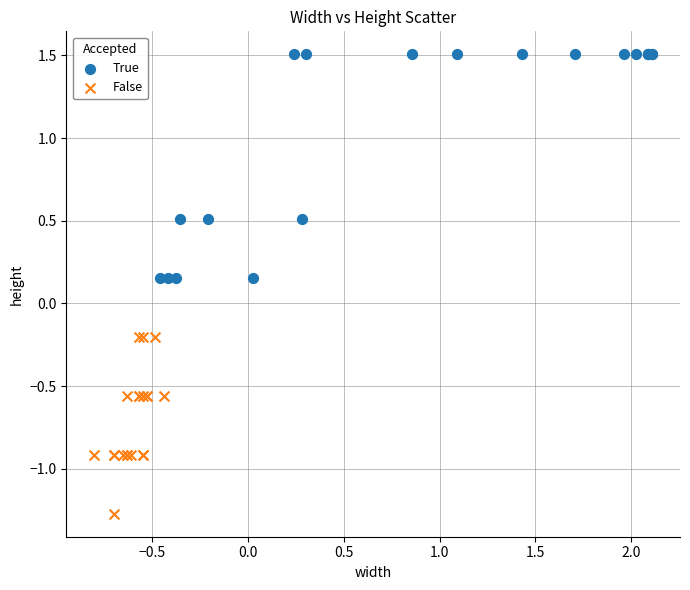

Which series contains the lowest Y value?

False